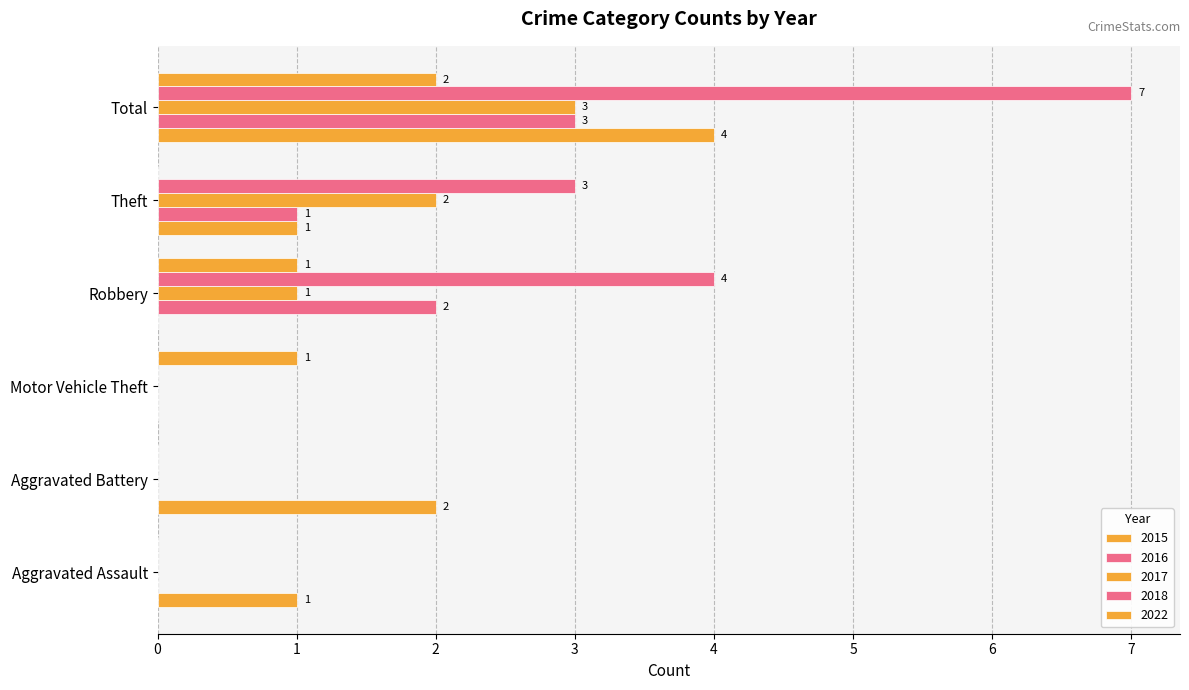

Is the value of 2017 at Motor Vehicle Theft greater than the value of 2016 at Robbery?

No